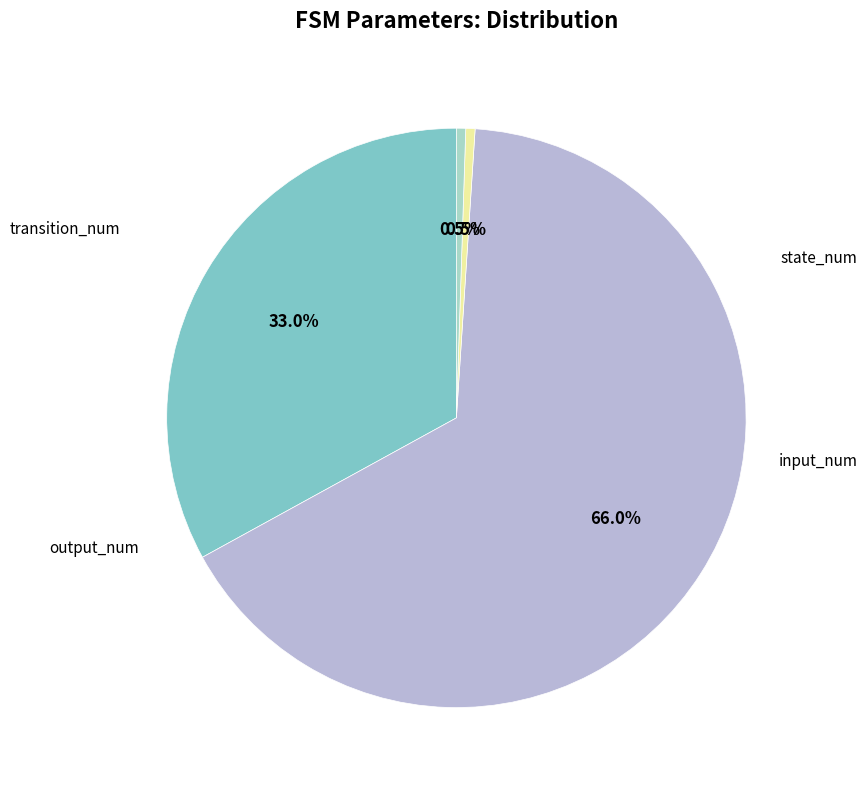

Which has a higher value, transition_num or input_num?

transition_num